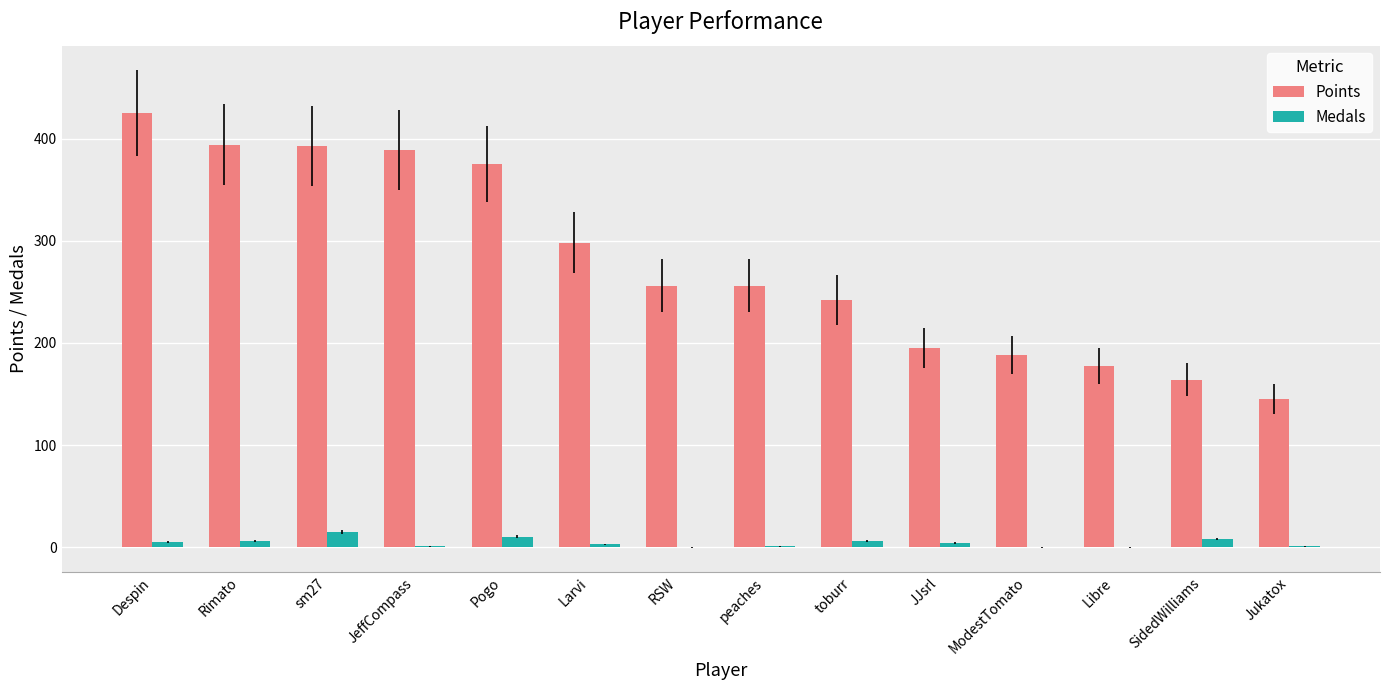

The value of Points at ModestTomato is 188. True or false?

True